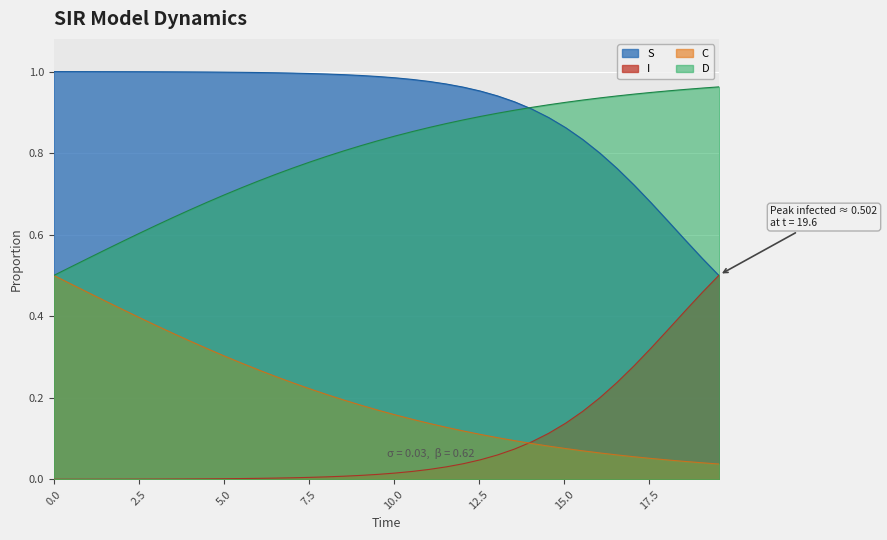

What is the difference between the second highest and second lowest values in the C series?

0.4